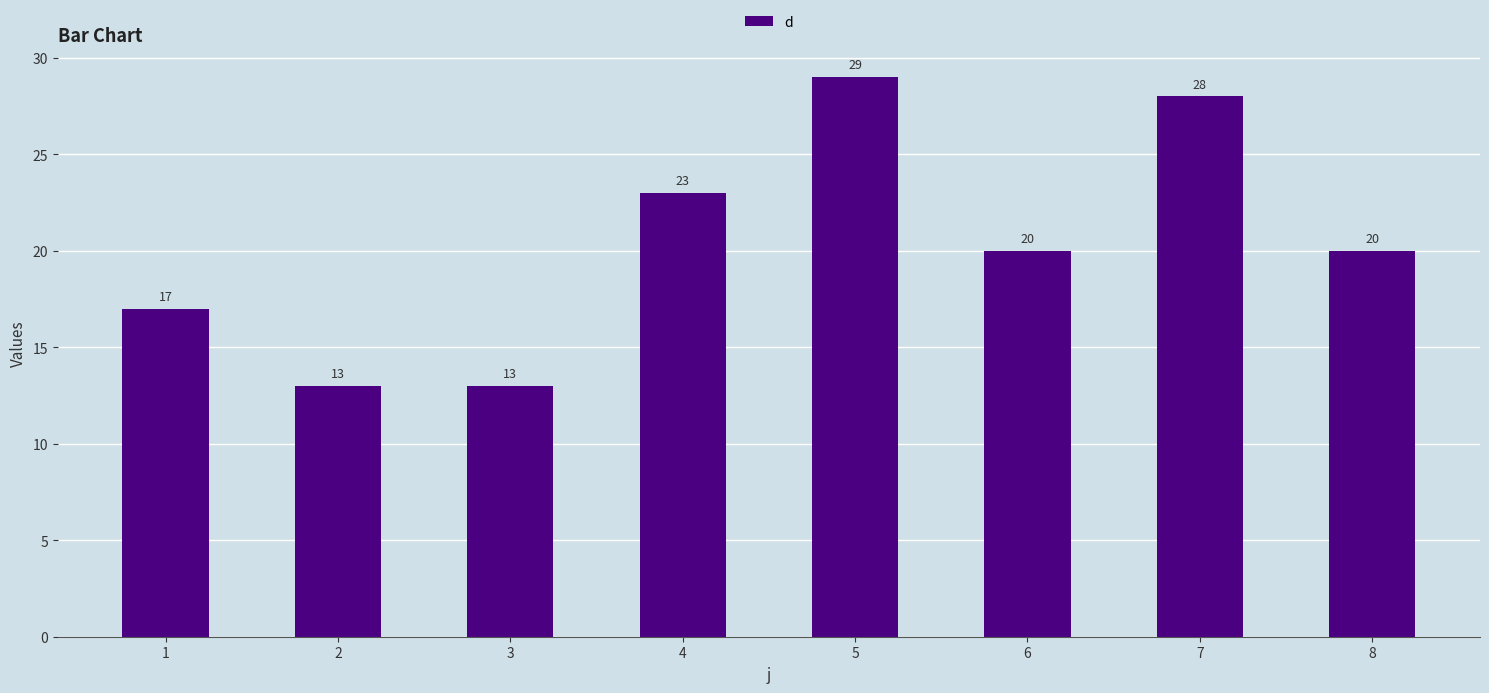

What is the smallest value displayed?

13